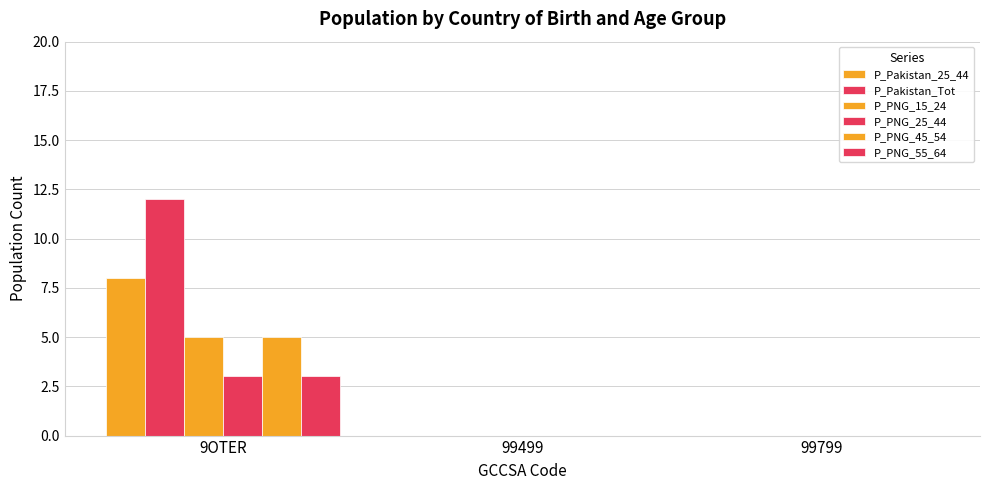

Is it true that P_PNG_55_64 equals 0 at 99499?

True